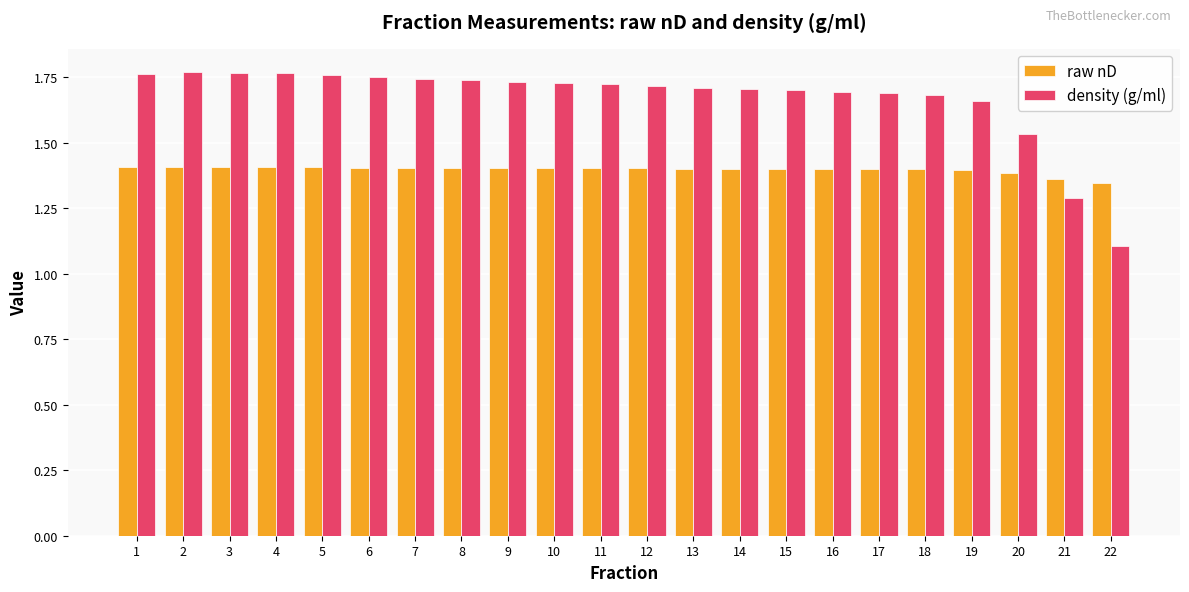

What is the sum of the density (g/ml) values at 3 and 17?

3.5